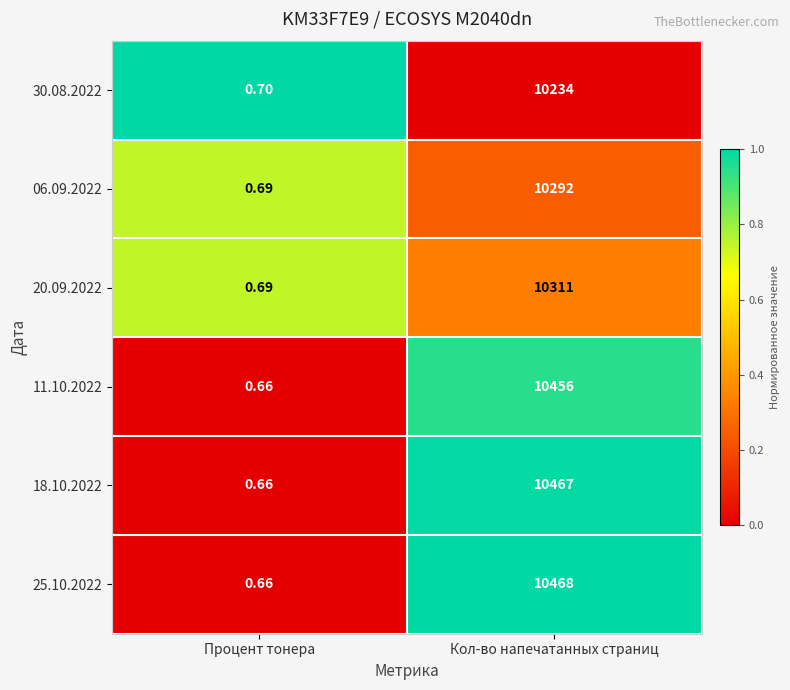

Which category has the highest value in the 06.09.2022 series?

Кол-во напечатанных страниц